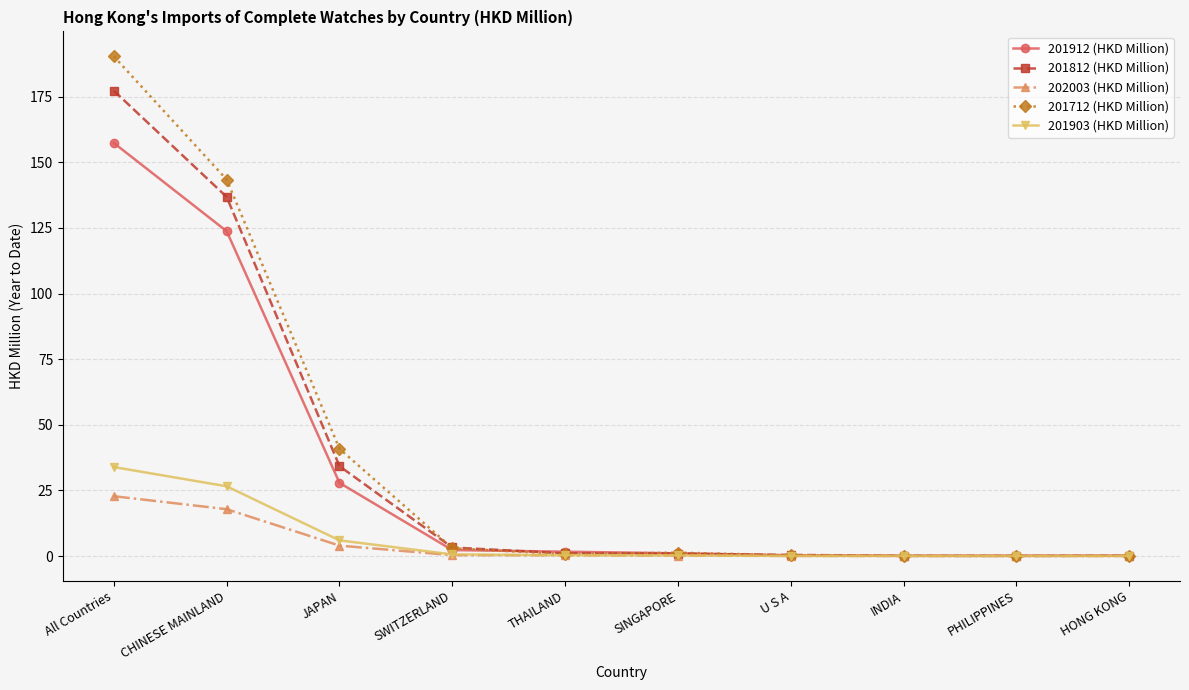

True or false: 201903 (HKD Million) has a value of 0.0 at PHILIPPINES.

True